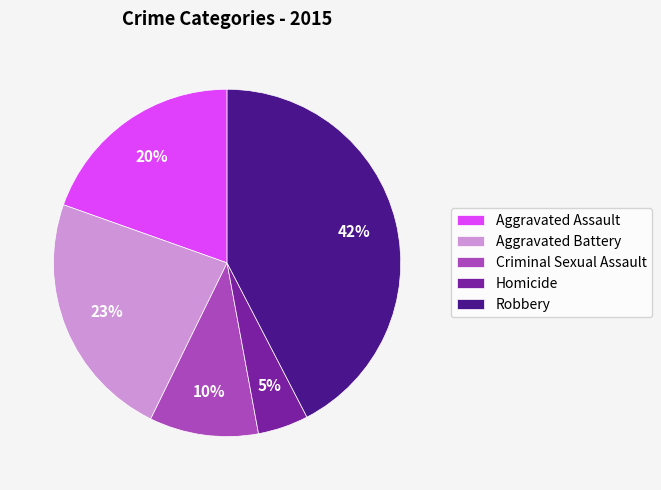

Which category has the smallest portion of the pie?

Homicide